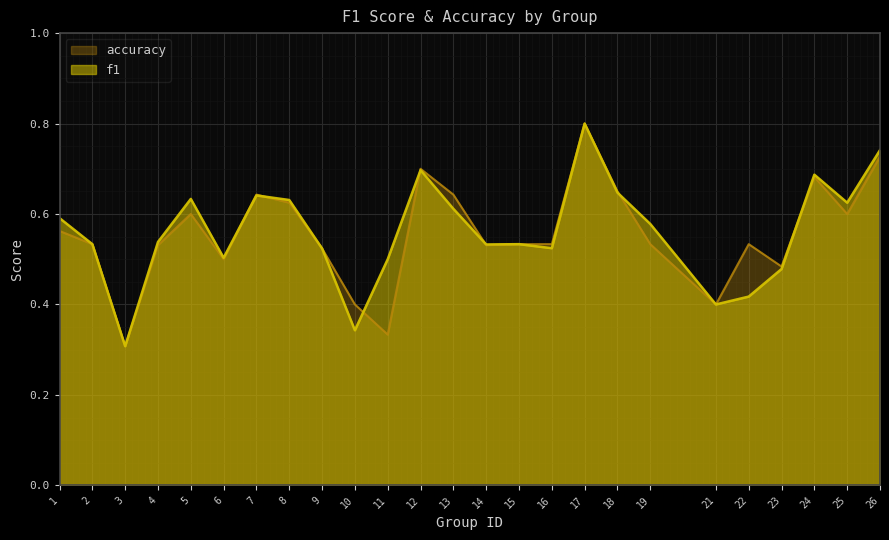

What is the difference between the maximum and minimum values in the accuracy series?

0.5